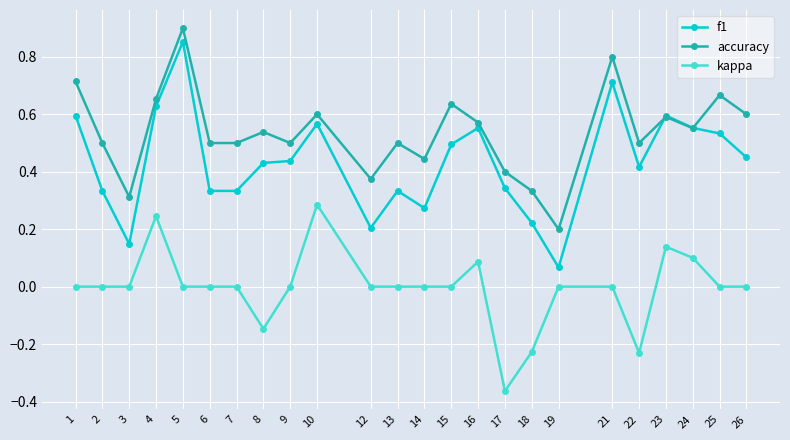

Is it true that f1 equals 0.6 at 23?

True